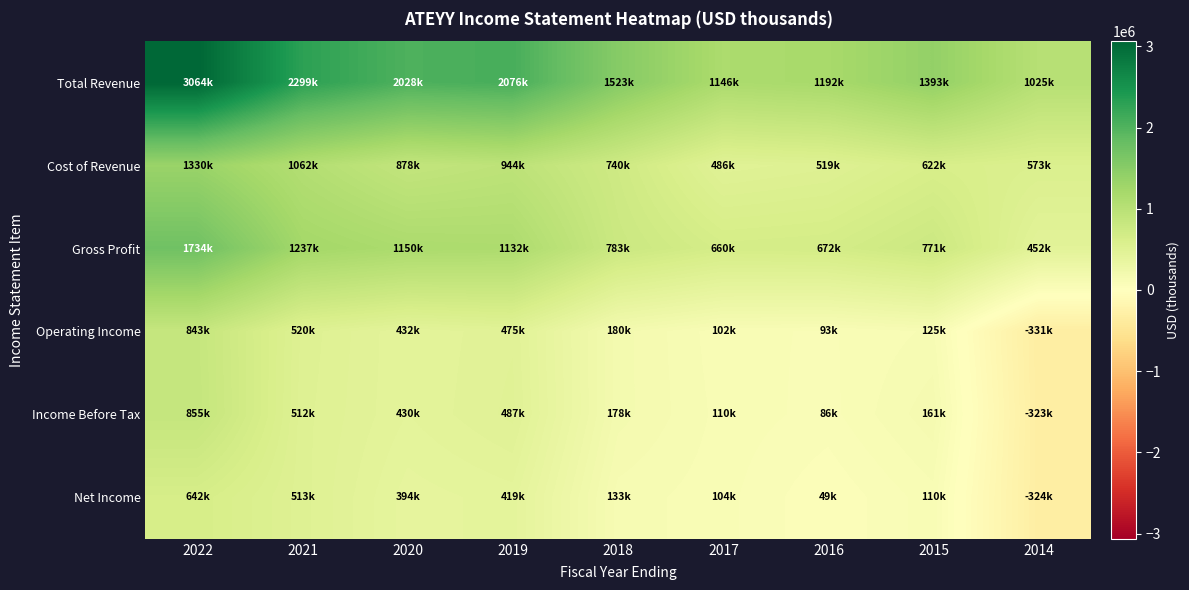

What is the total value across all series at 2015?

3182400